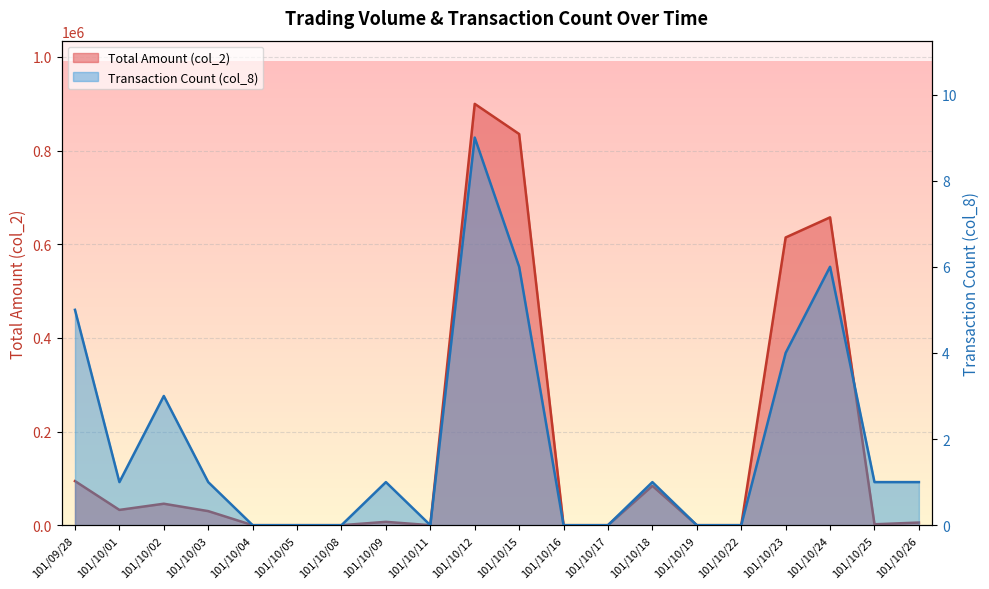

Which category has the highest value in the col_8 series?

101/10/12